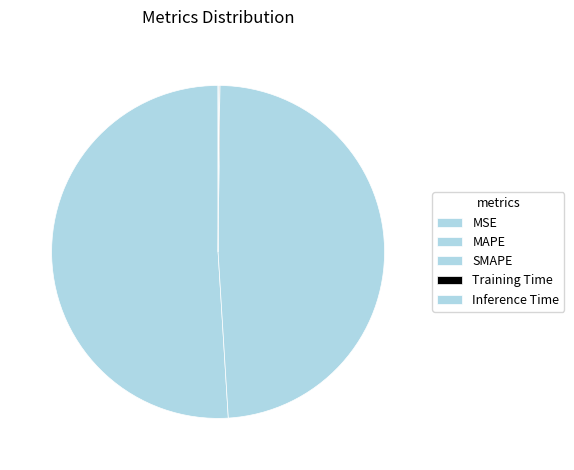

How many slices are in this pie chart?

5